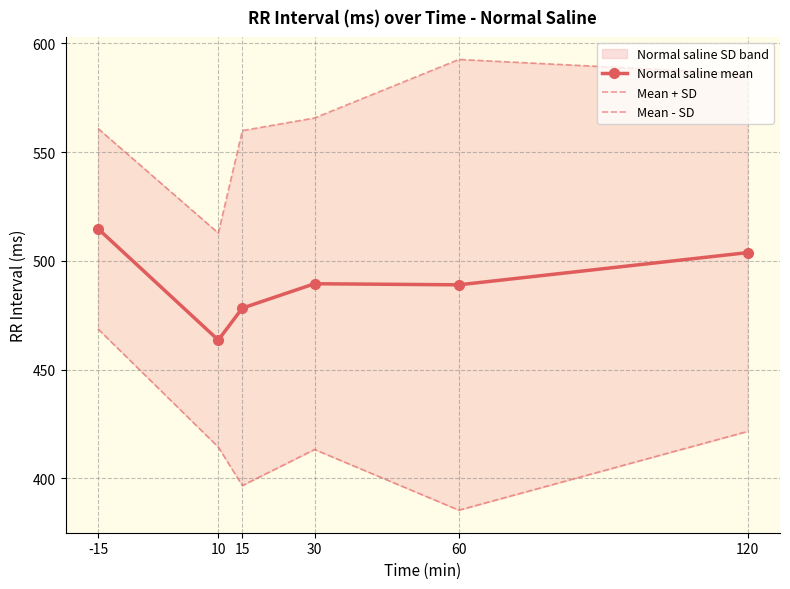

Rank the series at 120 from lowest to highest value.

Mean - SD, Normal saline mean, Mean + SD